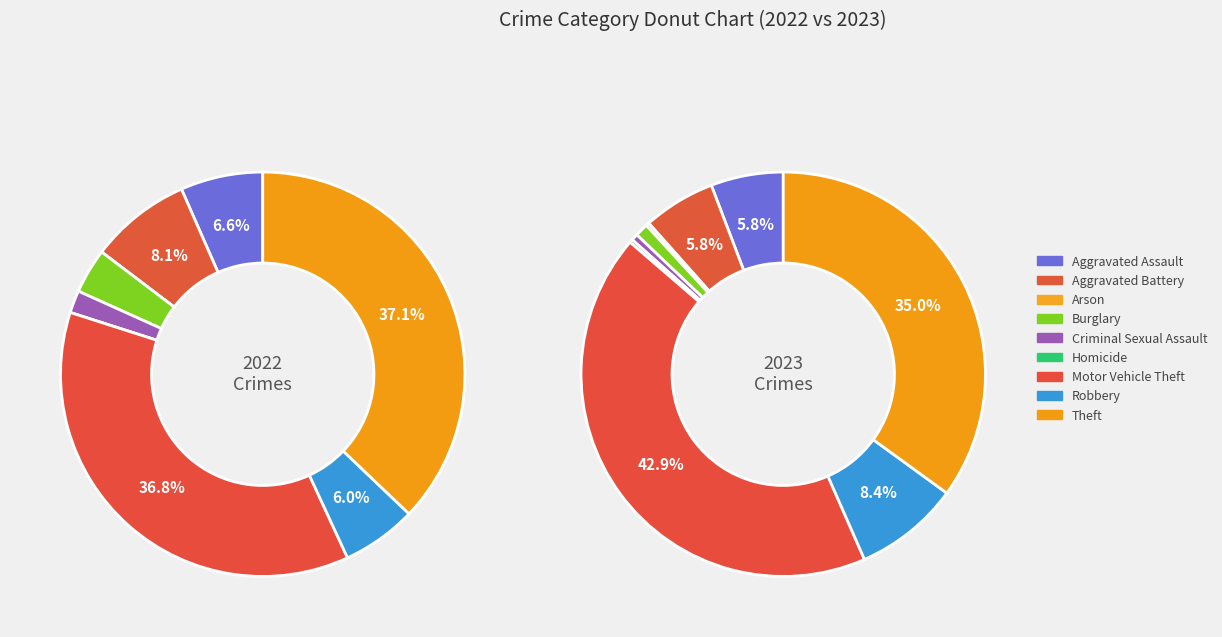

What is the change in value from Arson to Motor Vehicle Theft?

+162